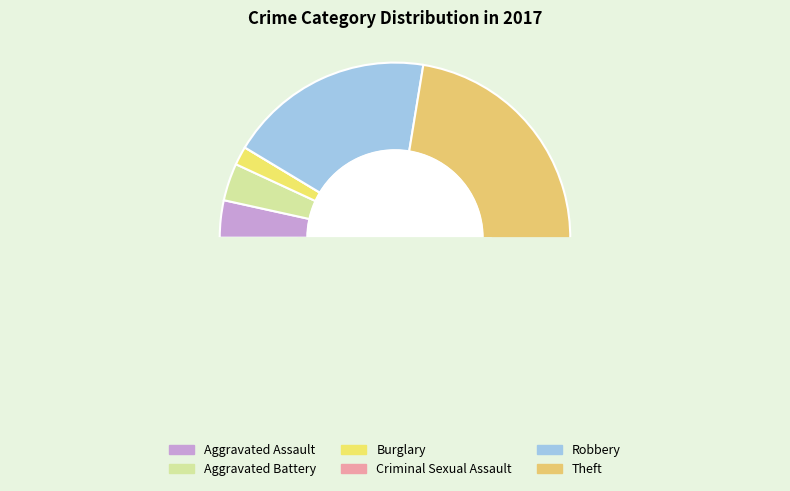

Count the number of slices in the pie.

6